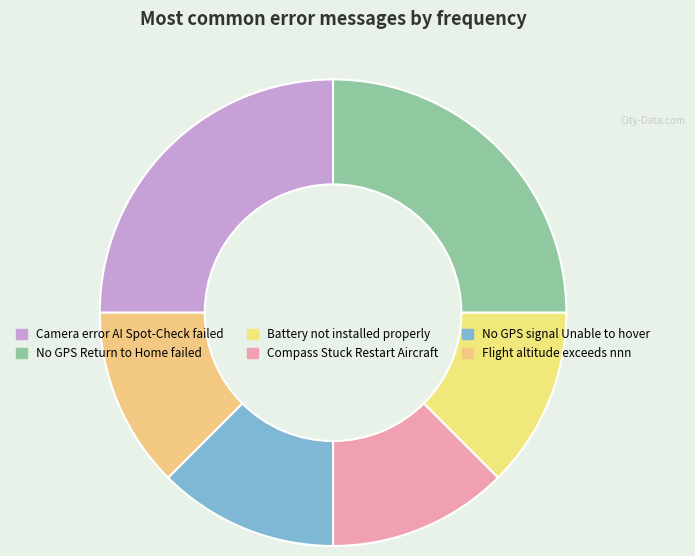

What is the largest slice in the pie chart?

Camera error AI Spot-Check failed